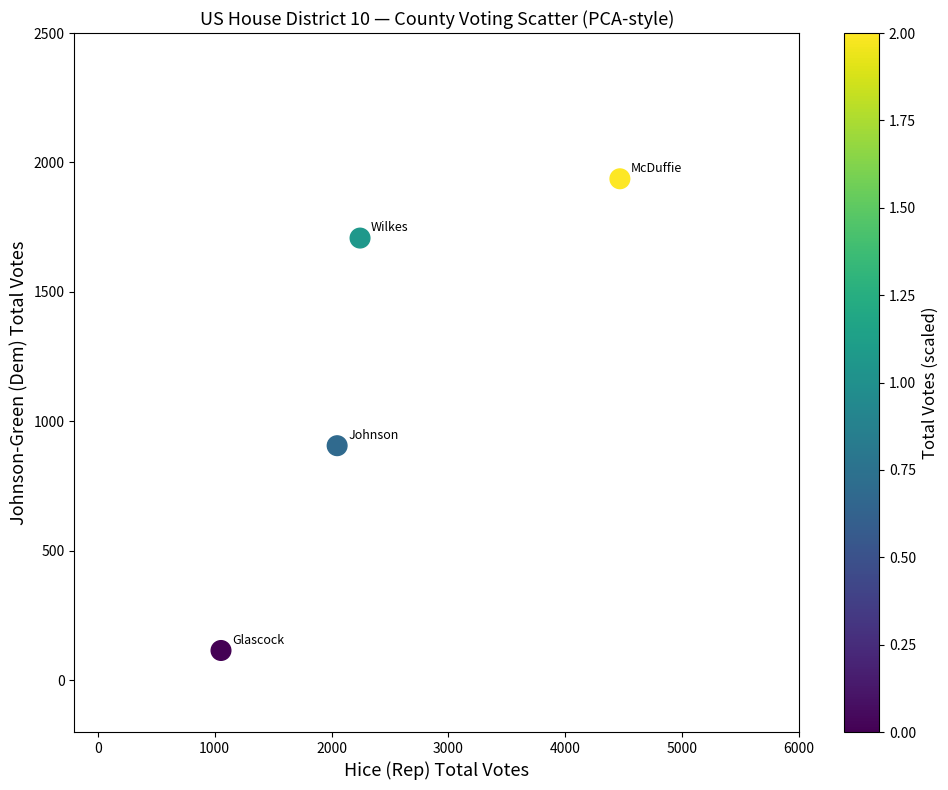

What Y value in the scatter plot is closest to 1026?

906